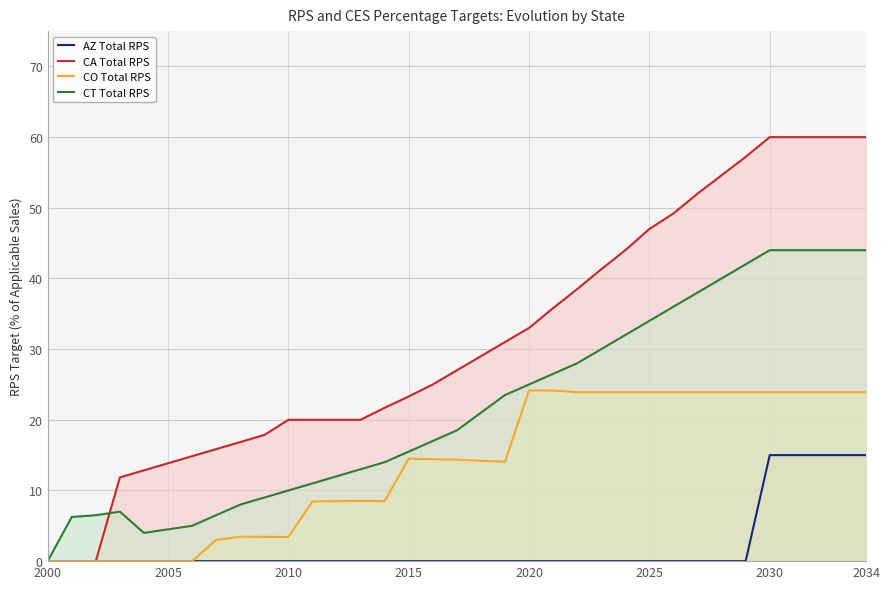

Count the number of data series in this chart.

4